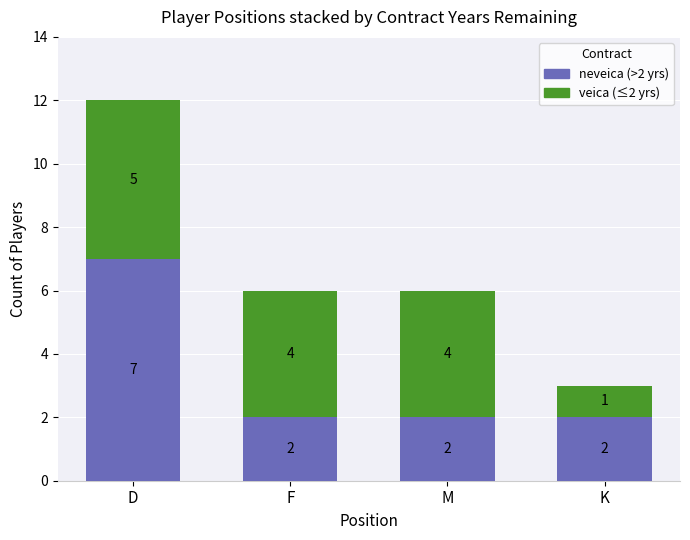

What is the total value across all series at K?

3